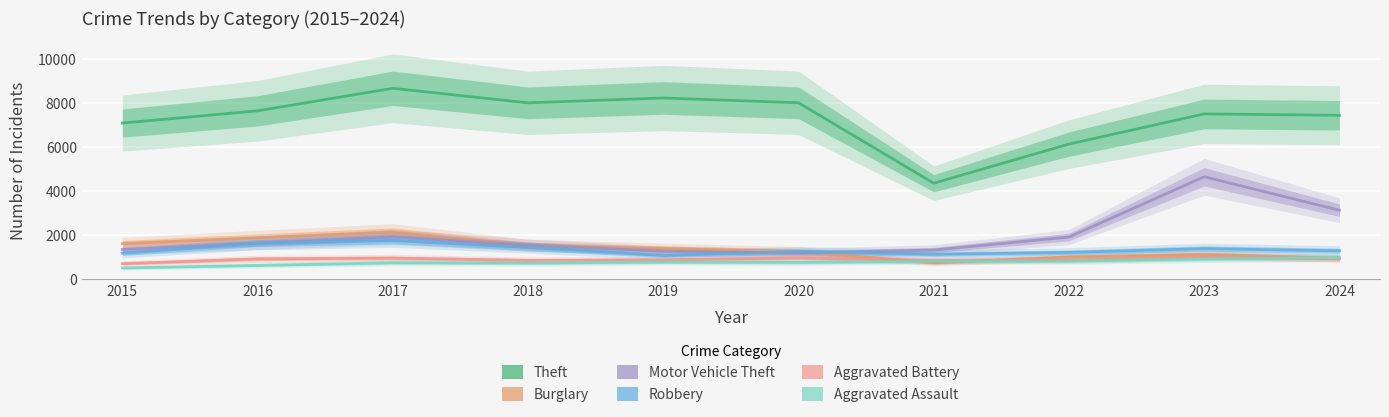

In Robbery, how many points are lower than both neighbors (excluding endpoints)?

2